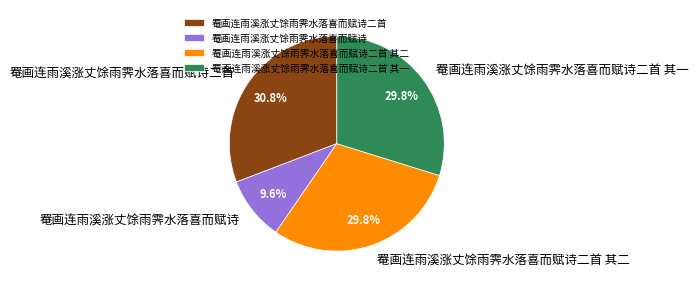

What percentage is the 罨画连雨溪涨丈馀雨霁水落喜而赋诗二首 slice, to the nearest percent?

31%